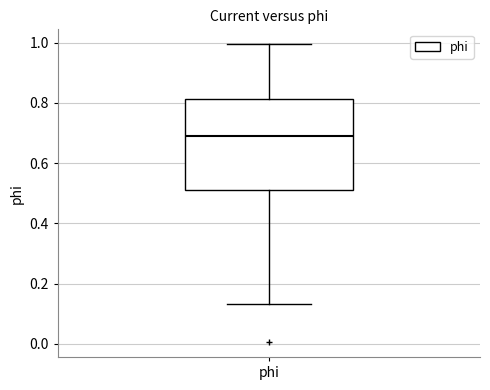

Where is the upper edge of the box for phi on the y-axis? The values are not printed on the chart, so give them approximately, as read against the axis.

0.82